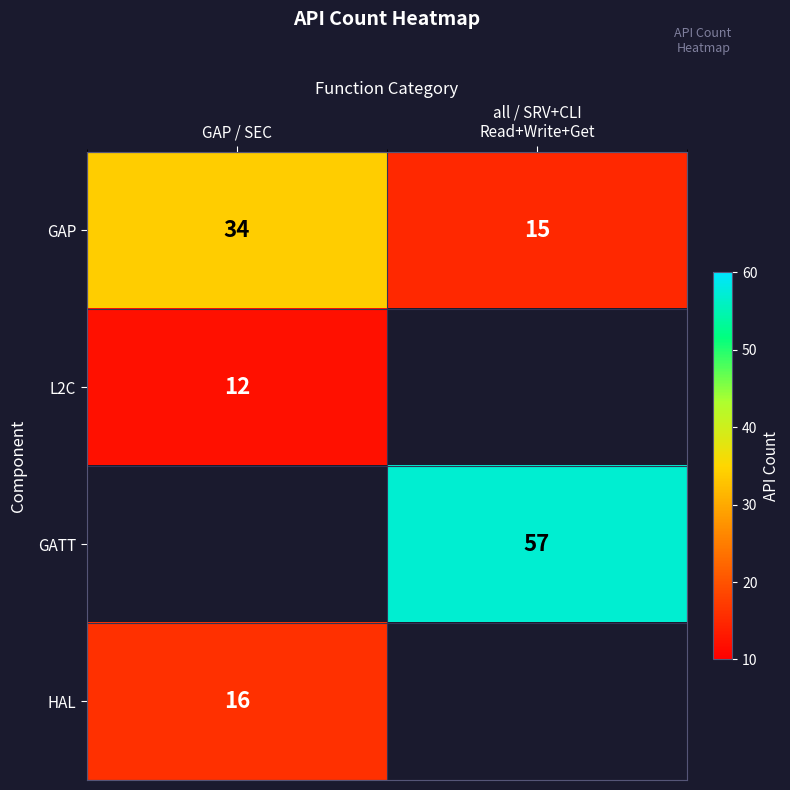

What is the sum of all GAP values?

49.0